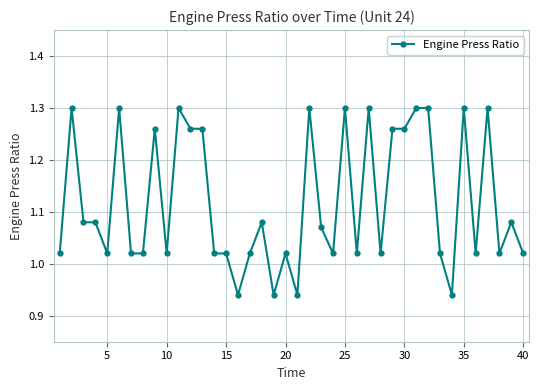

What is the sum of all values?

44.8